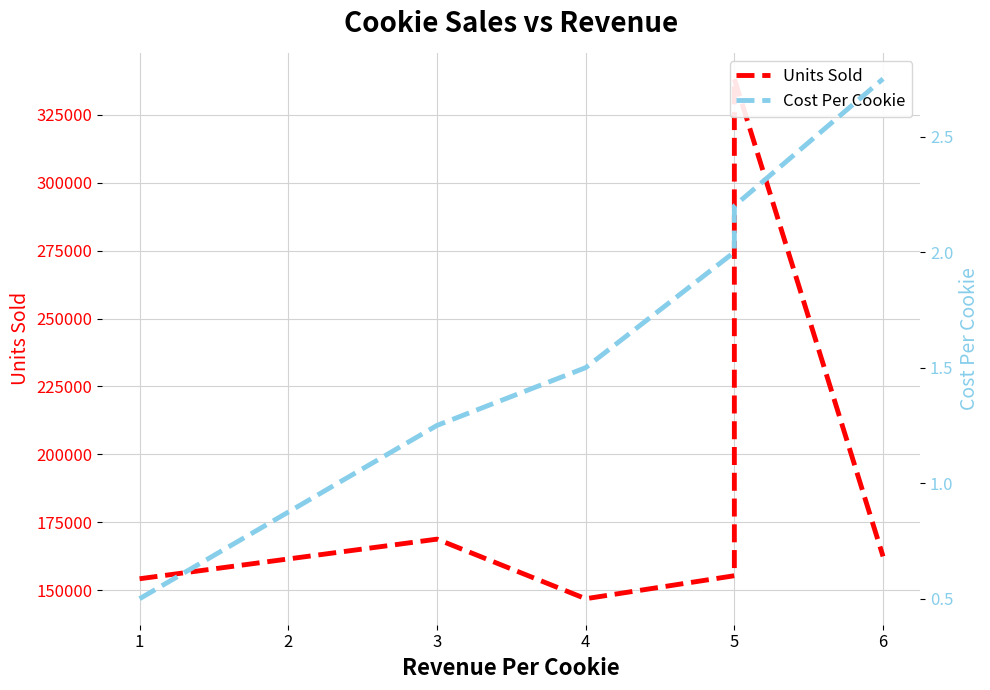

Rank the categories by Cost Per Cookie value from lowest to highest.

1, 3, 4, 5, 5, 6